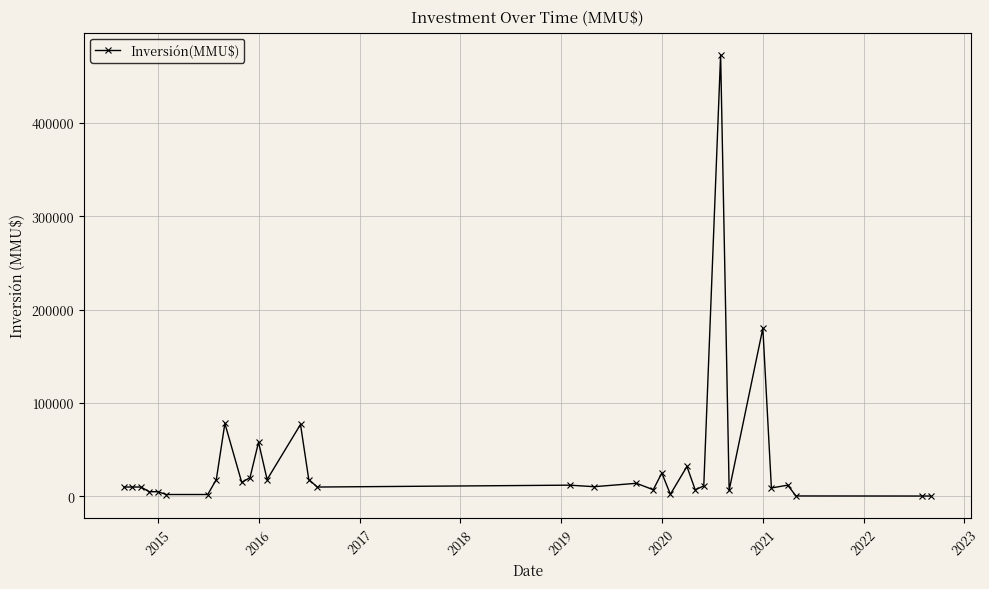

What is the maximum value shown in the chart?

473000